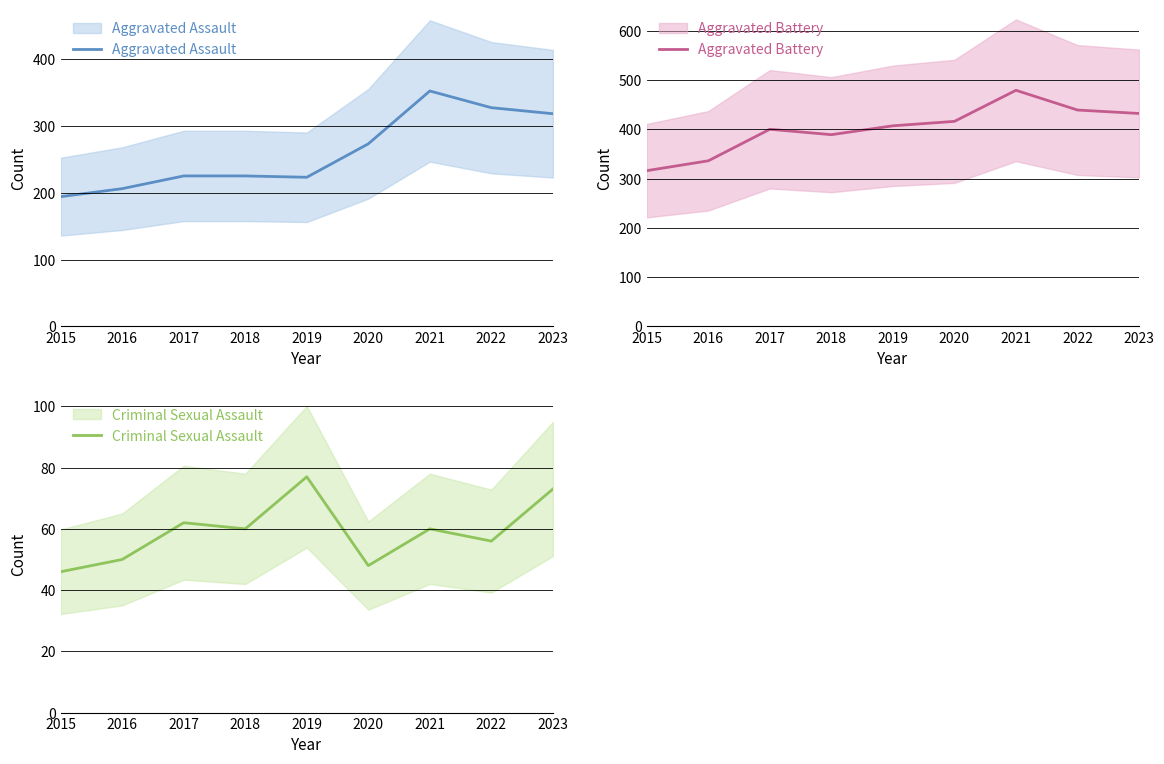

At which label does Aggravated Assault reach its peak?

2021